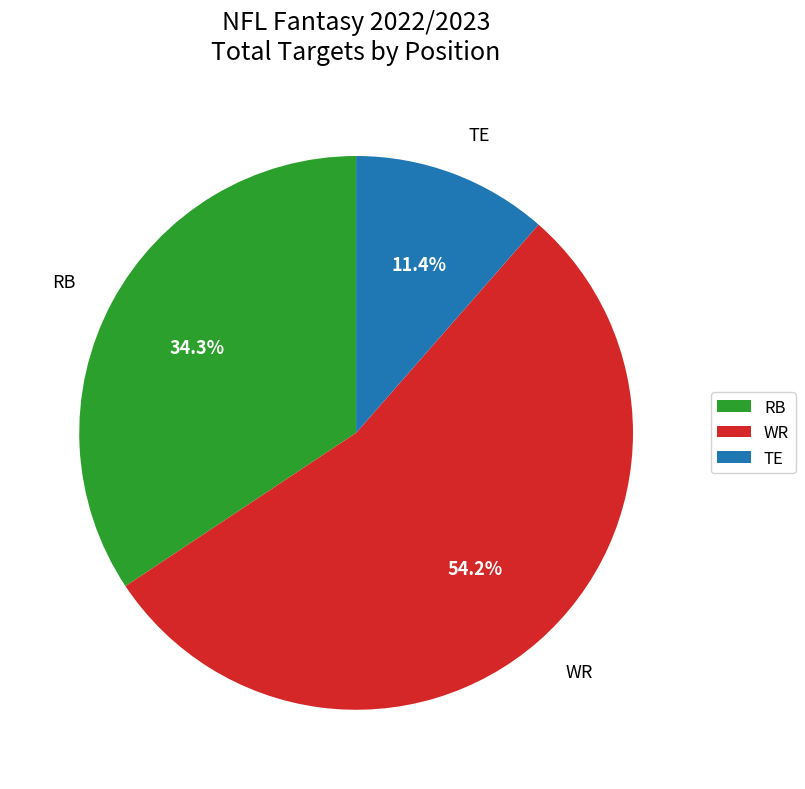

Count the number of slices in the pie.

3